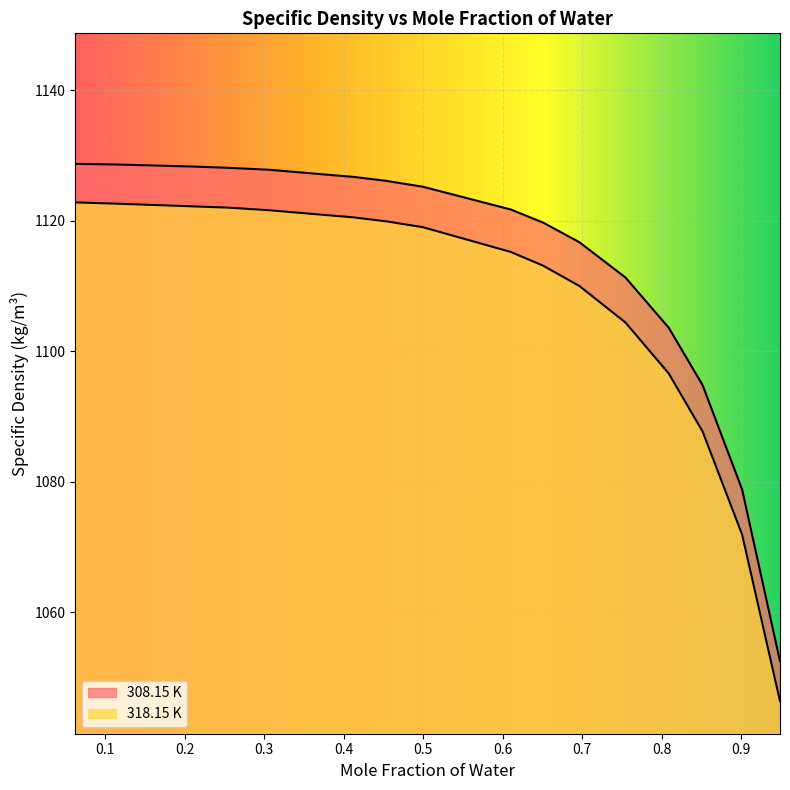

Rank the categories by 308.15 K value from highest to lowest.

0.0625, 0.1156, 0.2085, 0.2545, 0.306, 0.4127, 0.4534, 0.4995, 0.6103, 0.6508, 0.6962, 0.7542, 0.8086, 0.8512, 0.9009, 0.9485